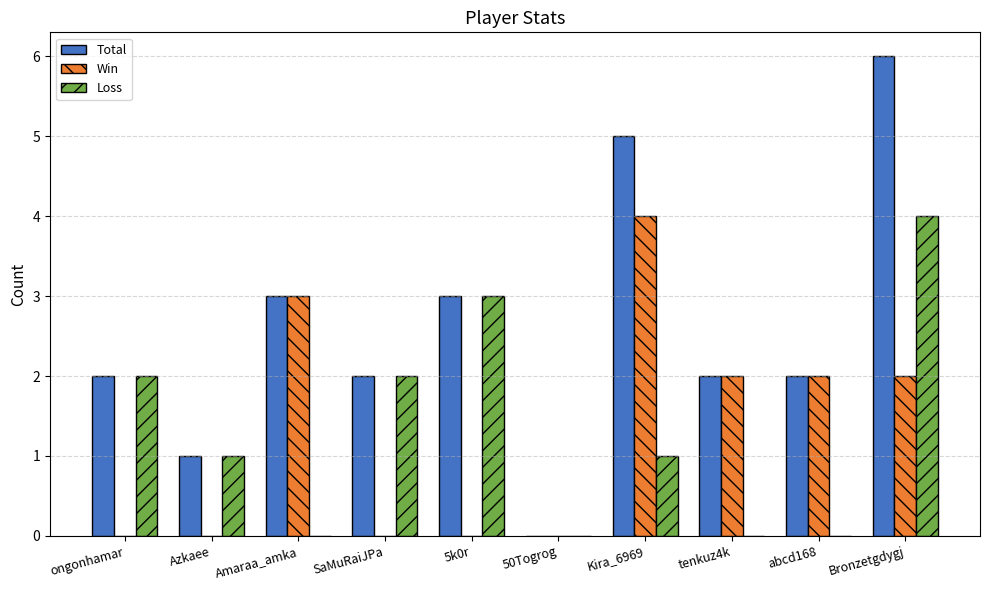

Which series has the largest total across all categories?

Total